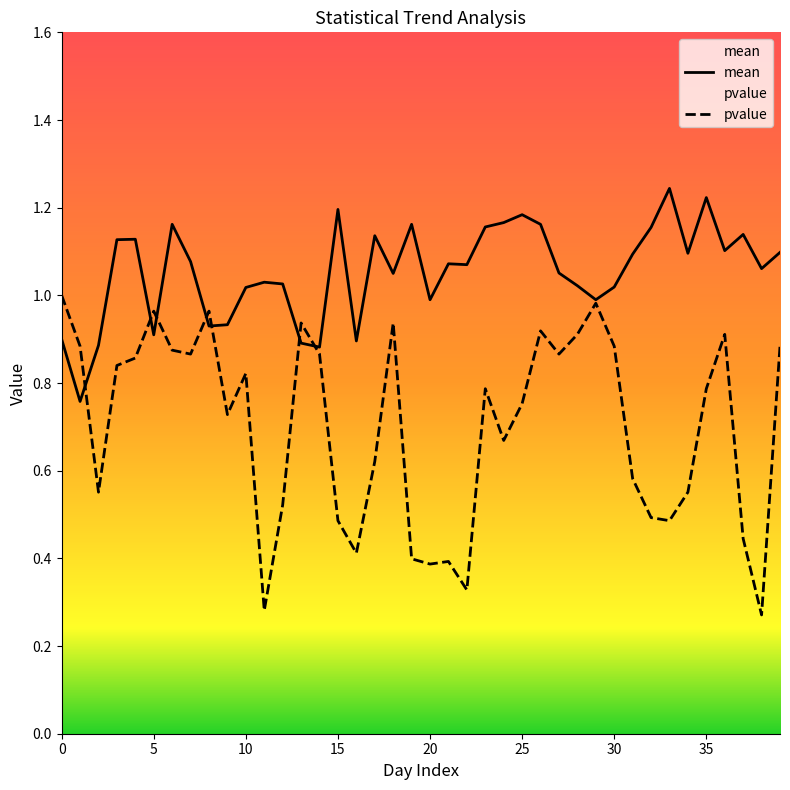

Which series has the largest total across all categories?

mean